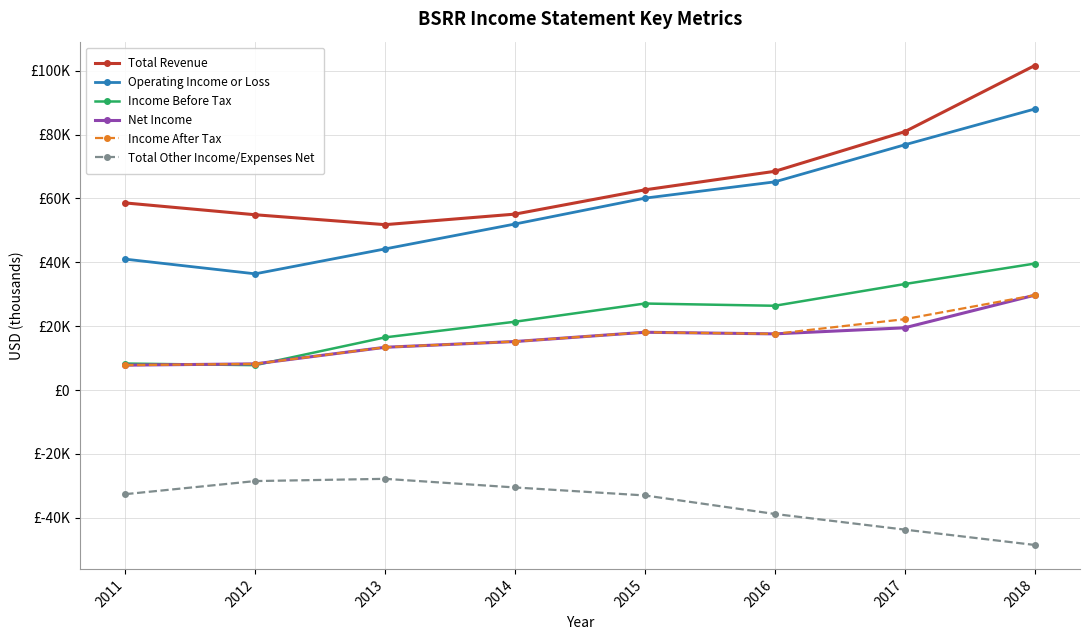

What are all the series names shown in the legend?

Total Revenue, Operating Income or Loss, Income Before Tax, Net Income, Income After Tax, Total Other Income/Expenses Net